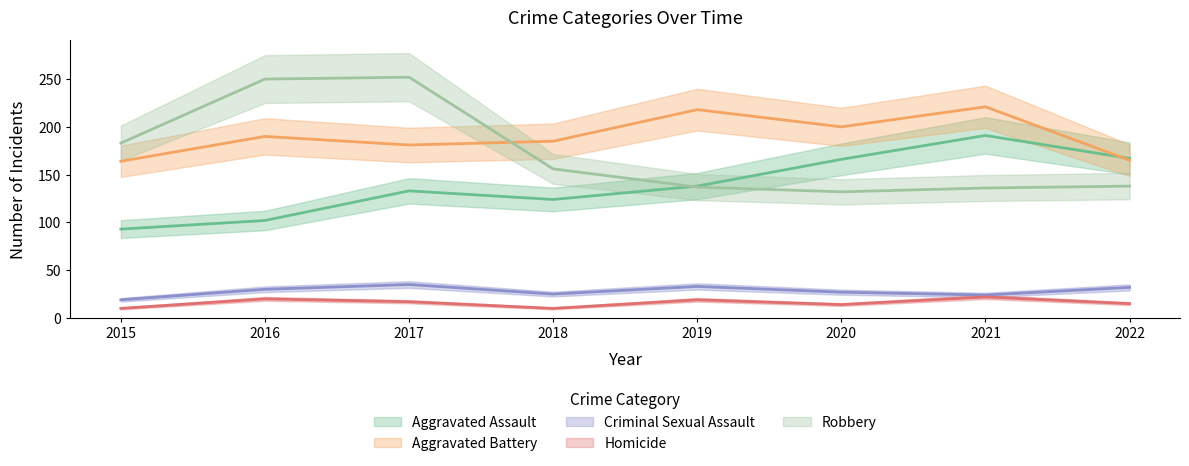

Reading right to left, what are all the values shown in this chart?

Aggravated Assault: 167	191	166	138	124	133	102	93
Aggravated Battery: 165	221	200	218	185	181	190	164
Criminal Sexual Assault: 32	24	27	33	25	35	30	19
Homicide: 15	22	14	19	10	17	20	10
Robbery: 138	136	132	137	156	252	250	183